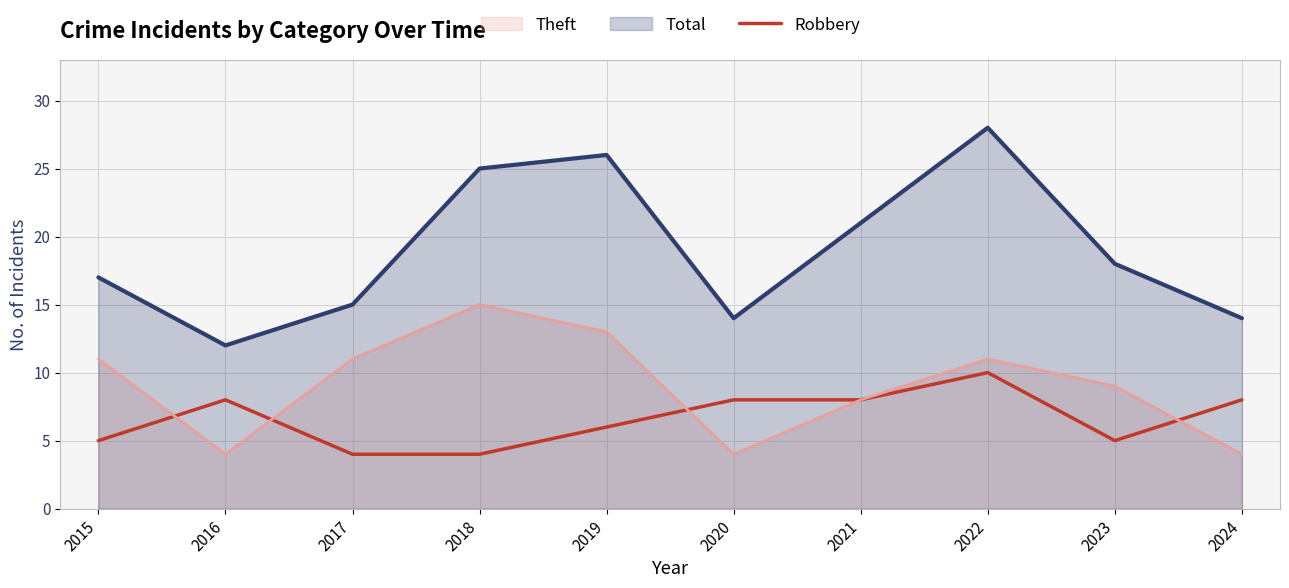

What is the difference between the maximum and minimum values in the Theft series?

11